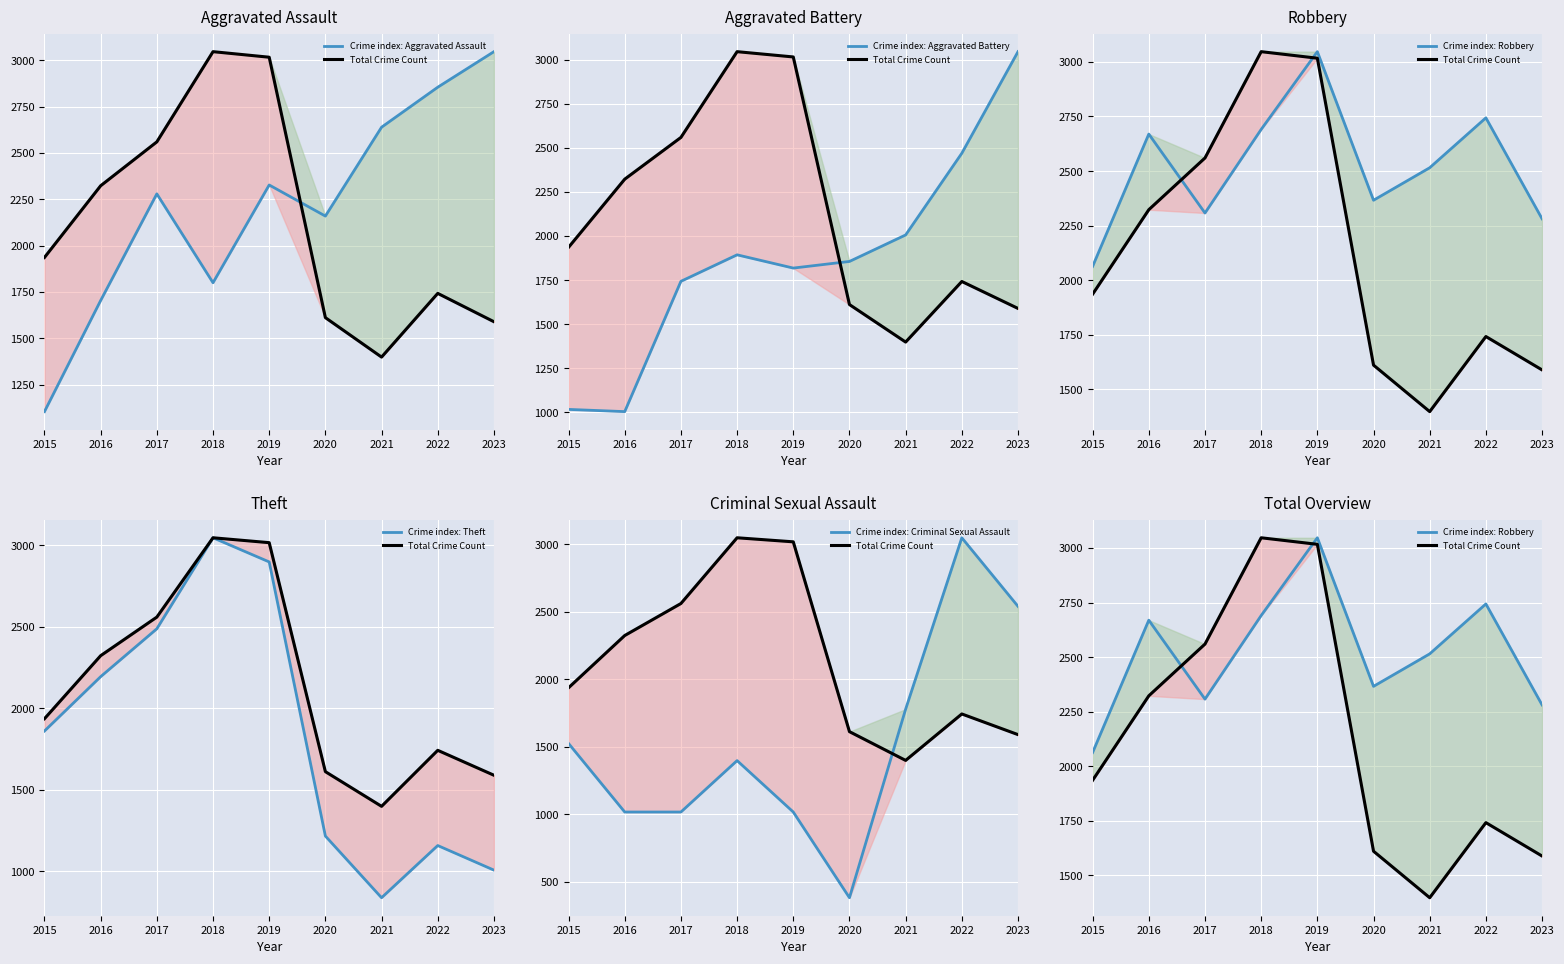

The Crime index: Theft series shows 1979.1 at 2019. True or false?

False